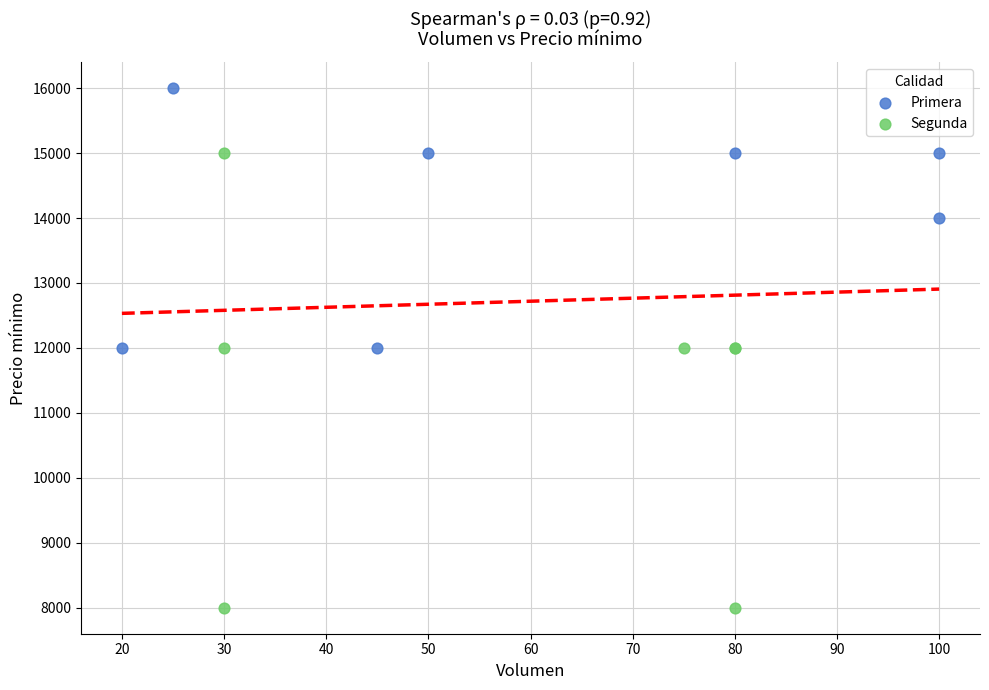

Which series has the widest spread of Y values?

Segunda